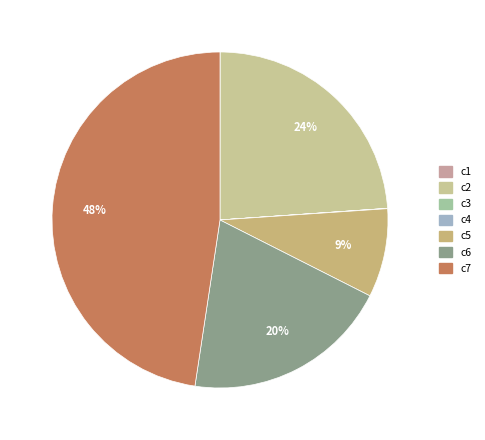

To the nearest percent, what is the average slice percentage?

14%